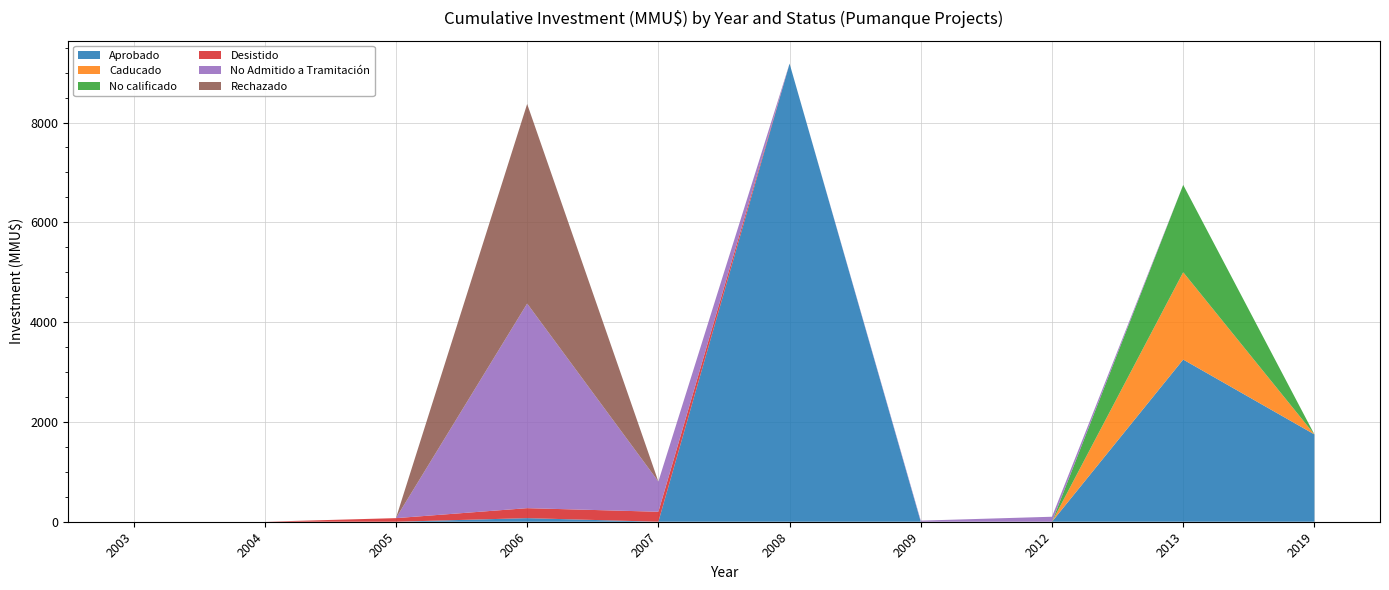

Reading left to right, transcribe all the data shown in this chart.

Aprobado: 2003=0	2004=0	2005=0	2006=72	2007=0	2008=9181	2009=0	2012=0	2013=3250	2019=1750
Caducado: 2003=0	2004=0	2005=0	2006=0	2007=0	2008=0	2009=0	2012=0	2013=1750	2019=0
No calificado: 2003=0	2004=0	2005=0	2006=0	2007=0	2008=0	2009=0	2012=0	2013=1750	2019=0
Desistido: 2003=0	2004=0	2005=72	2006=200	2007=200	2008=0	2009=0	2012=0	2013=0	2019=0
No Admitido a Tramitación: 2003=0	2004=0	2005=0	2006=4100	2007=606	2008=0	2009=22	2012=100	2013=0	2019=0
Rechazado: 2003=0	2004=0	2005=0	2006=4000	2007=0	2008=0	2009=0	2012=0	2013=0	2019=0